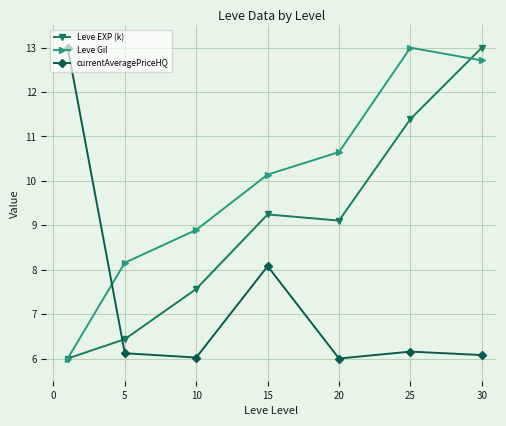

Which series has the largest total across all categories?

Leve Gil